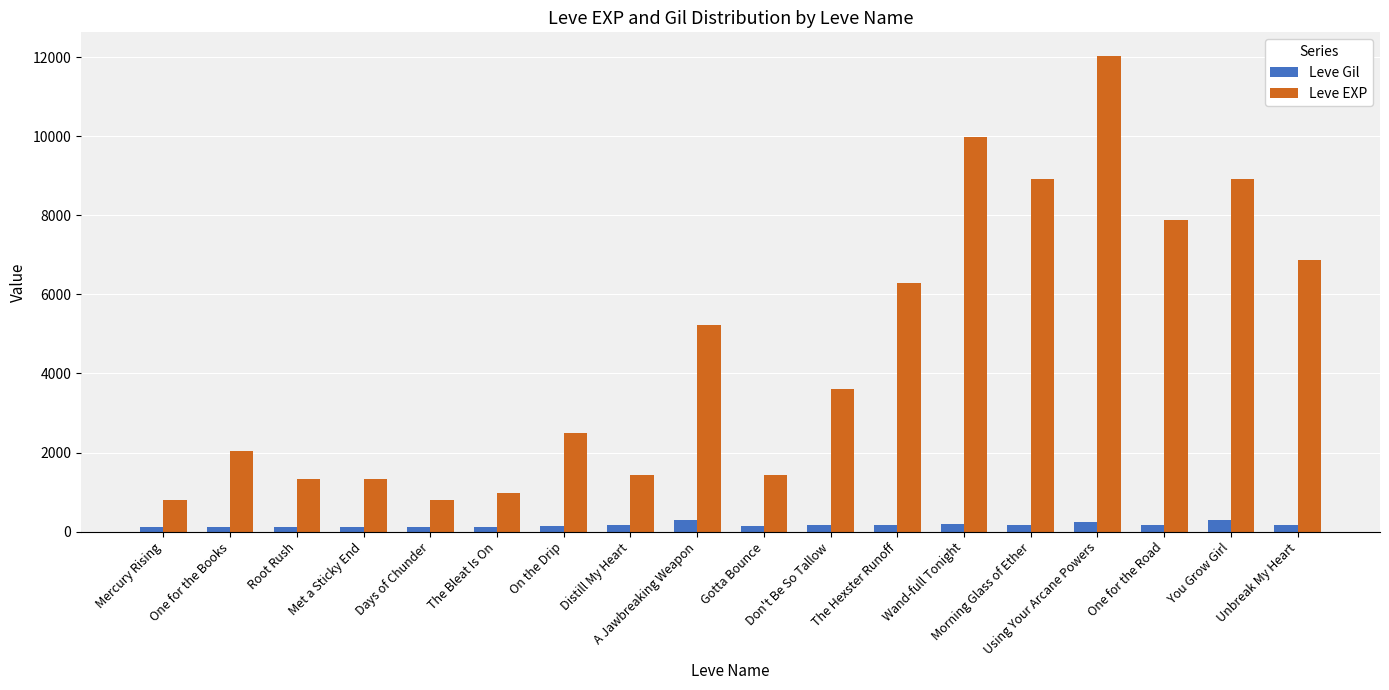

Which series has the largest range (max minus min)?

Leve EXP